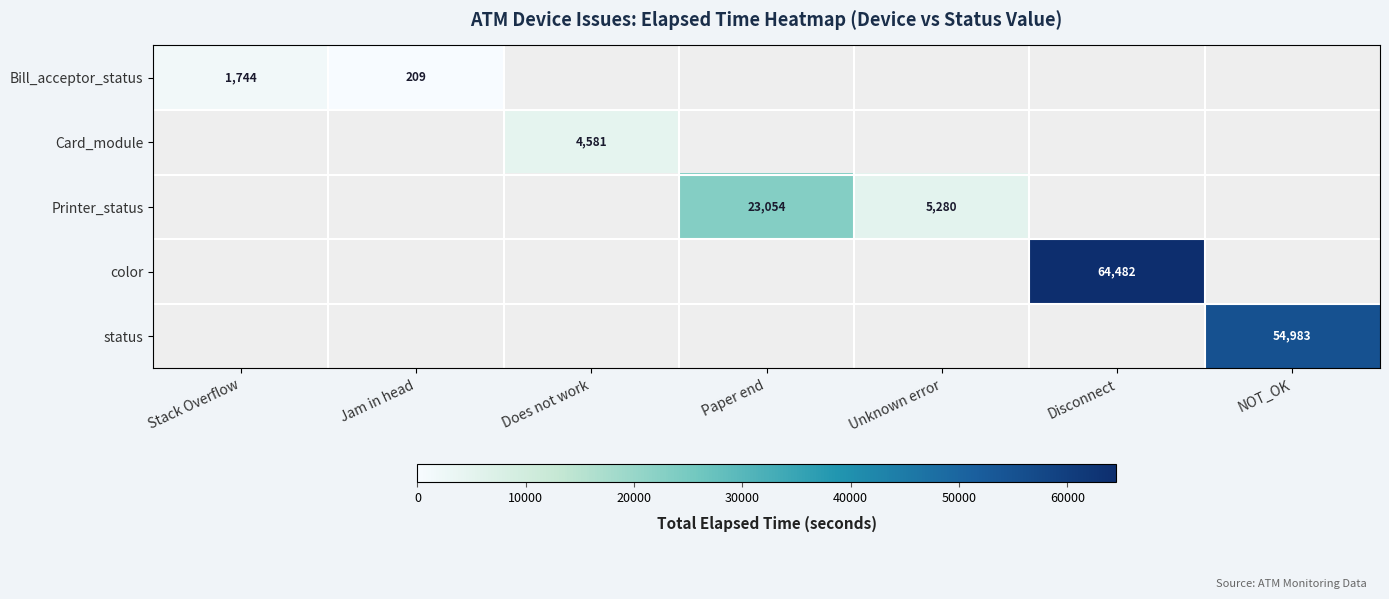

The Bill_acceptor_status series shows 209 at Jam in head. True or false?

True